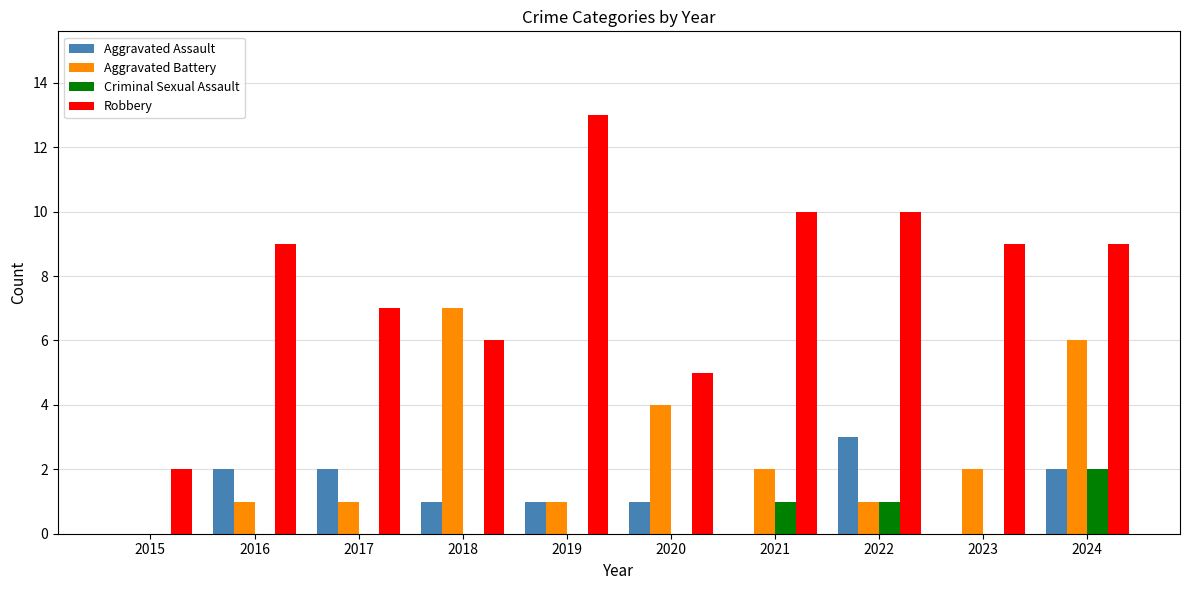

Which series has the largest total across all categories?

Robbery